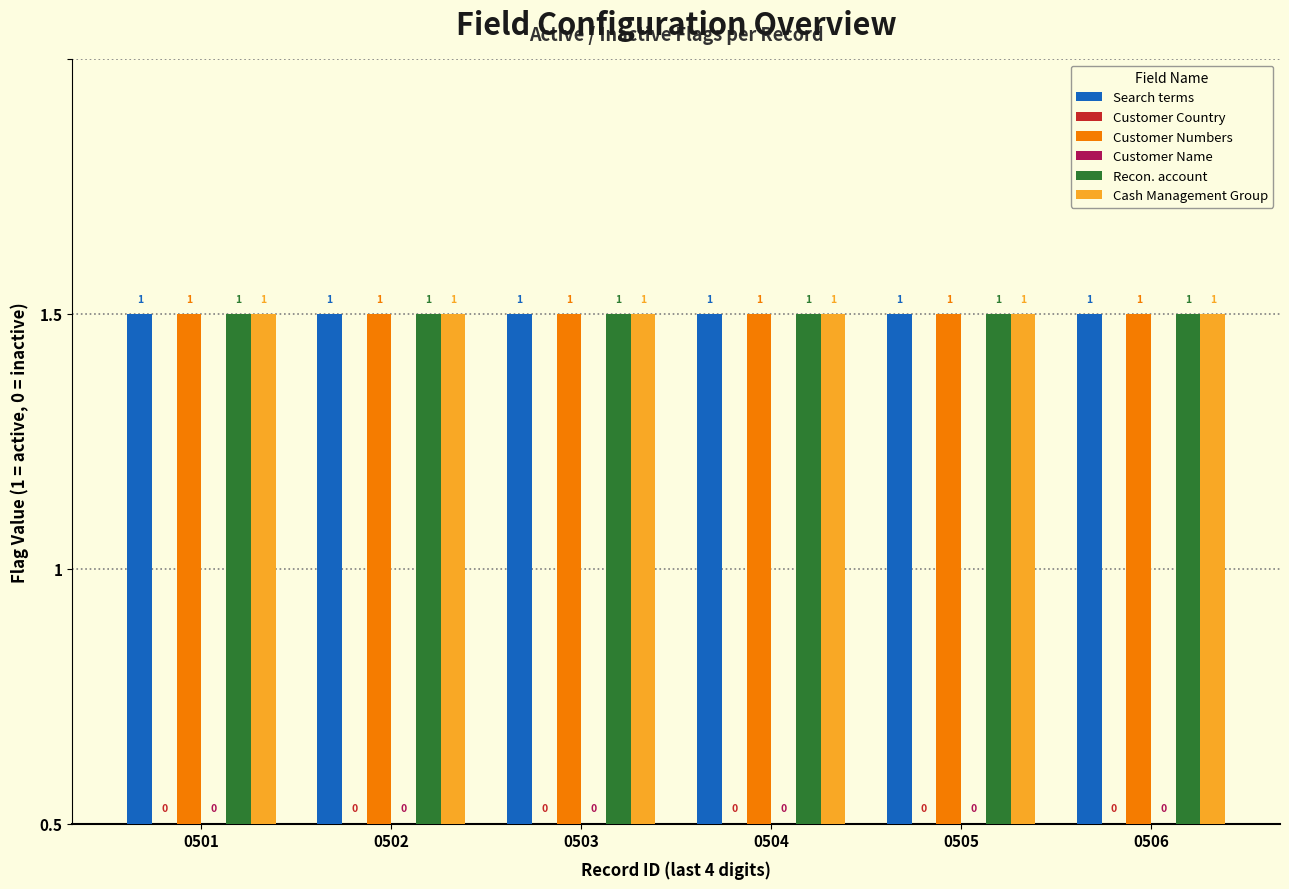

What is the difference between the highest and lowest values at 0506?

1